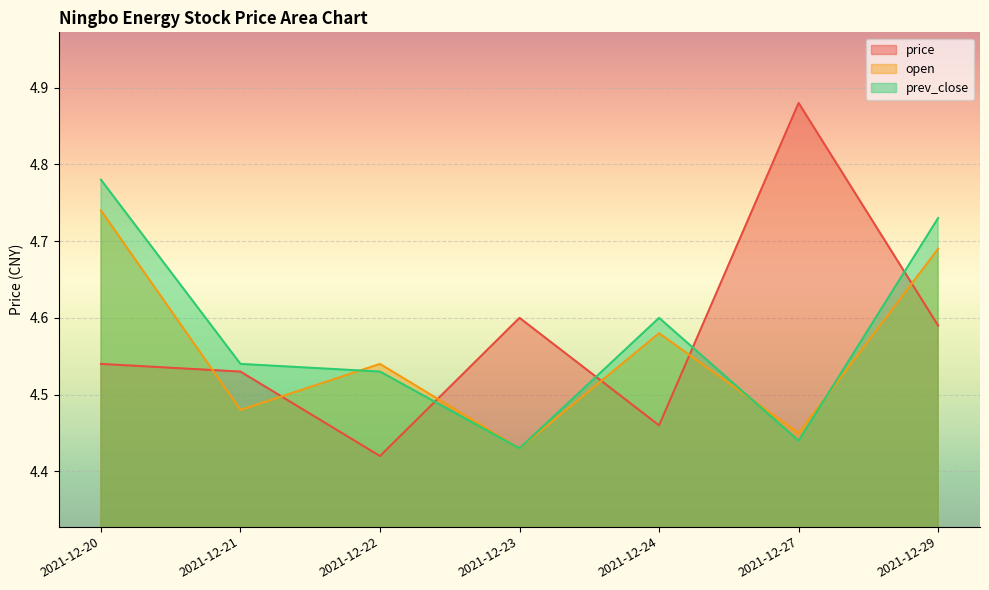

Between 2021-12-20 and 2021-12-24, which series saw the biggest shift?

prev_close